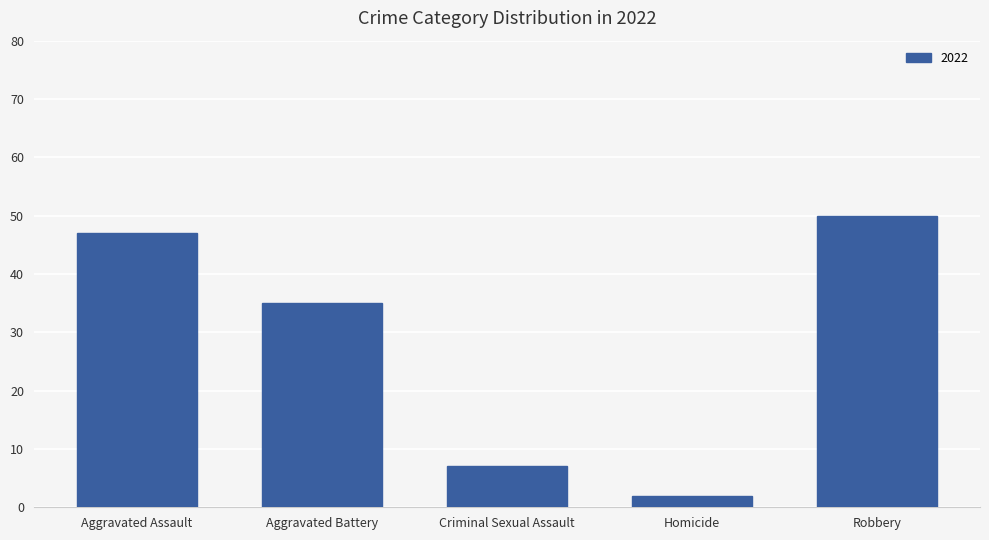

How many distinct data groups are displayed?

1